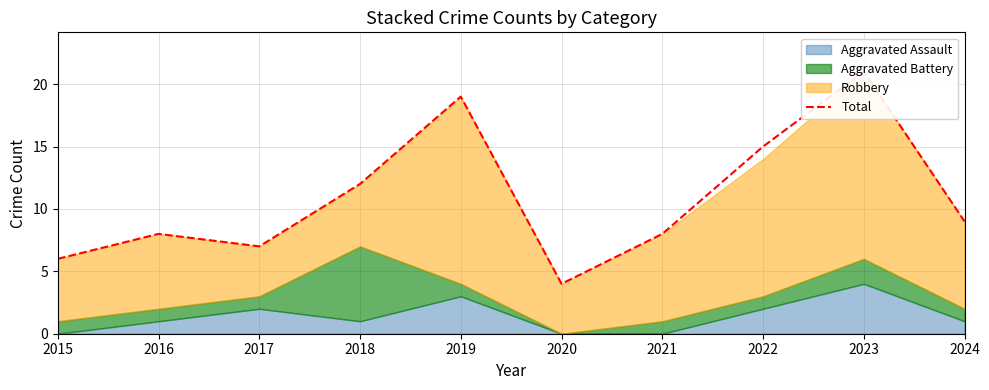

Does the chart display data point markers on the line(s)?

No